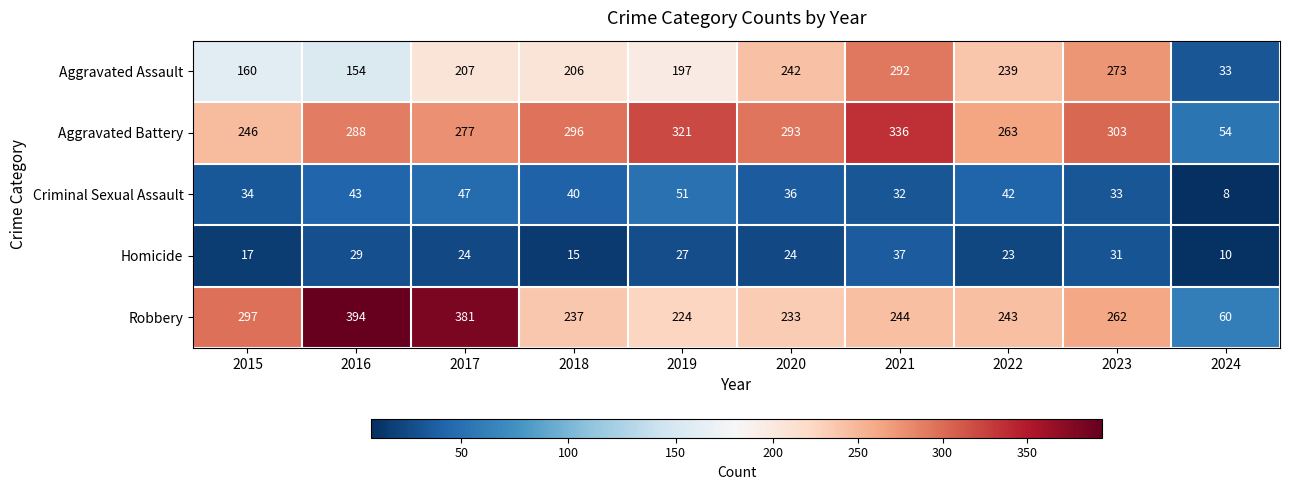

What is the difference between the maximum and minimum values in the Homicide series?

27